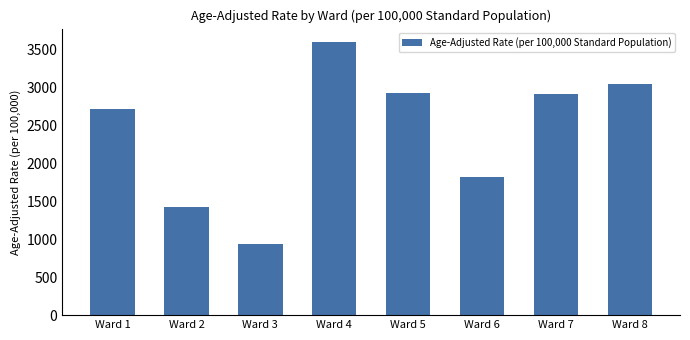

Where is the data nearest to the value 2270?

Ward 6